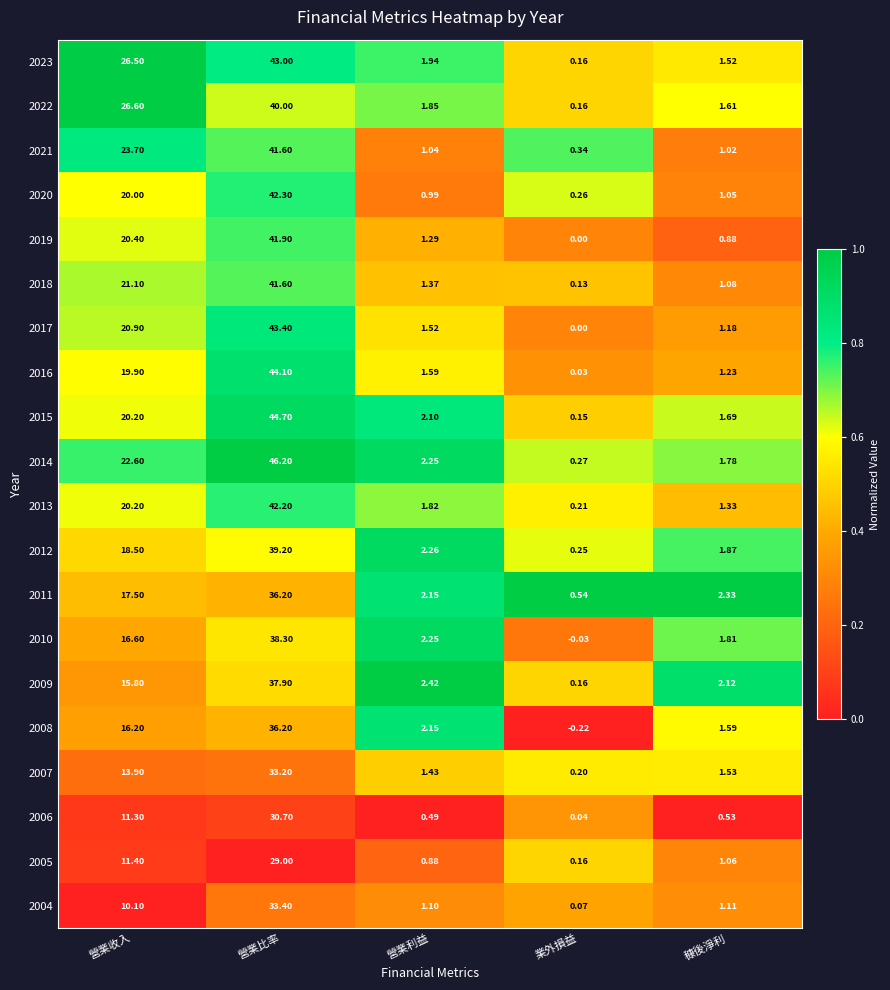

What is the maximum value shown in the chart?

46.2